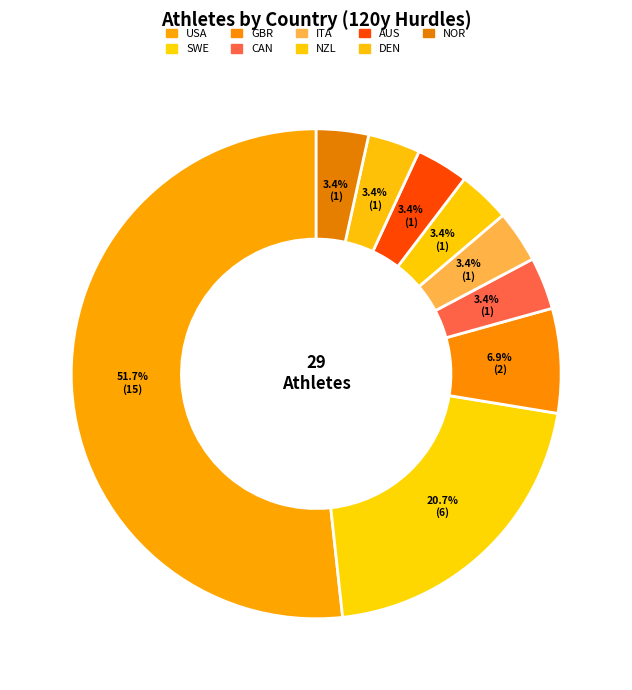

What percentage do SWE and CAN together represent?

24.1%